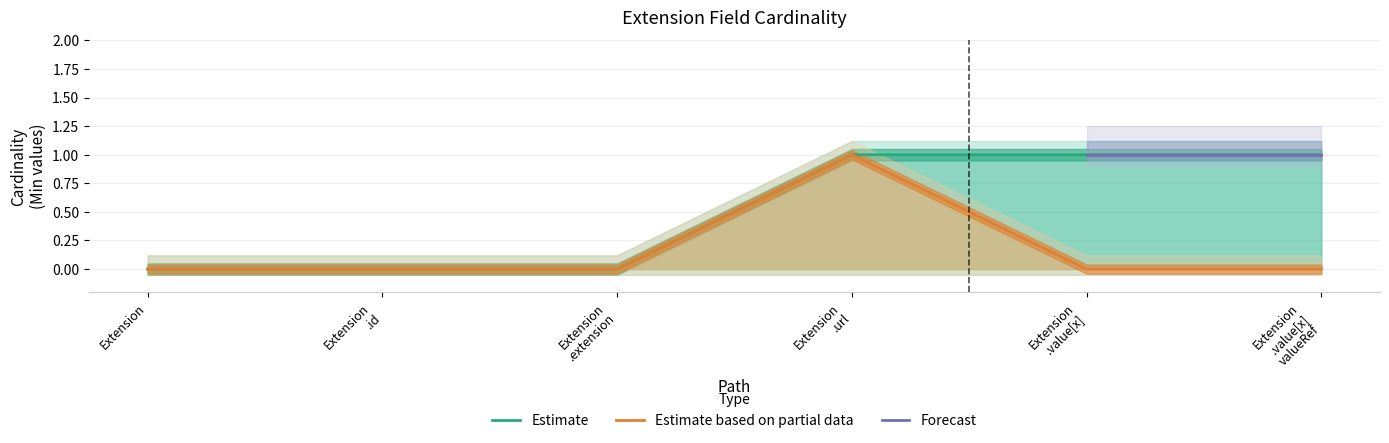

True or false: Base Min_upper and Min cross at least once.

False